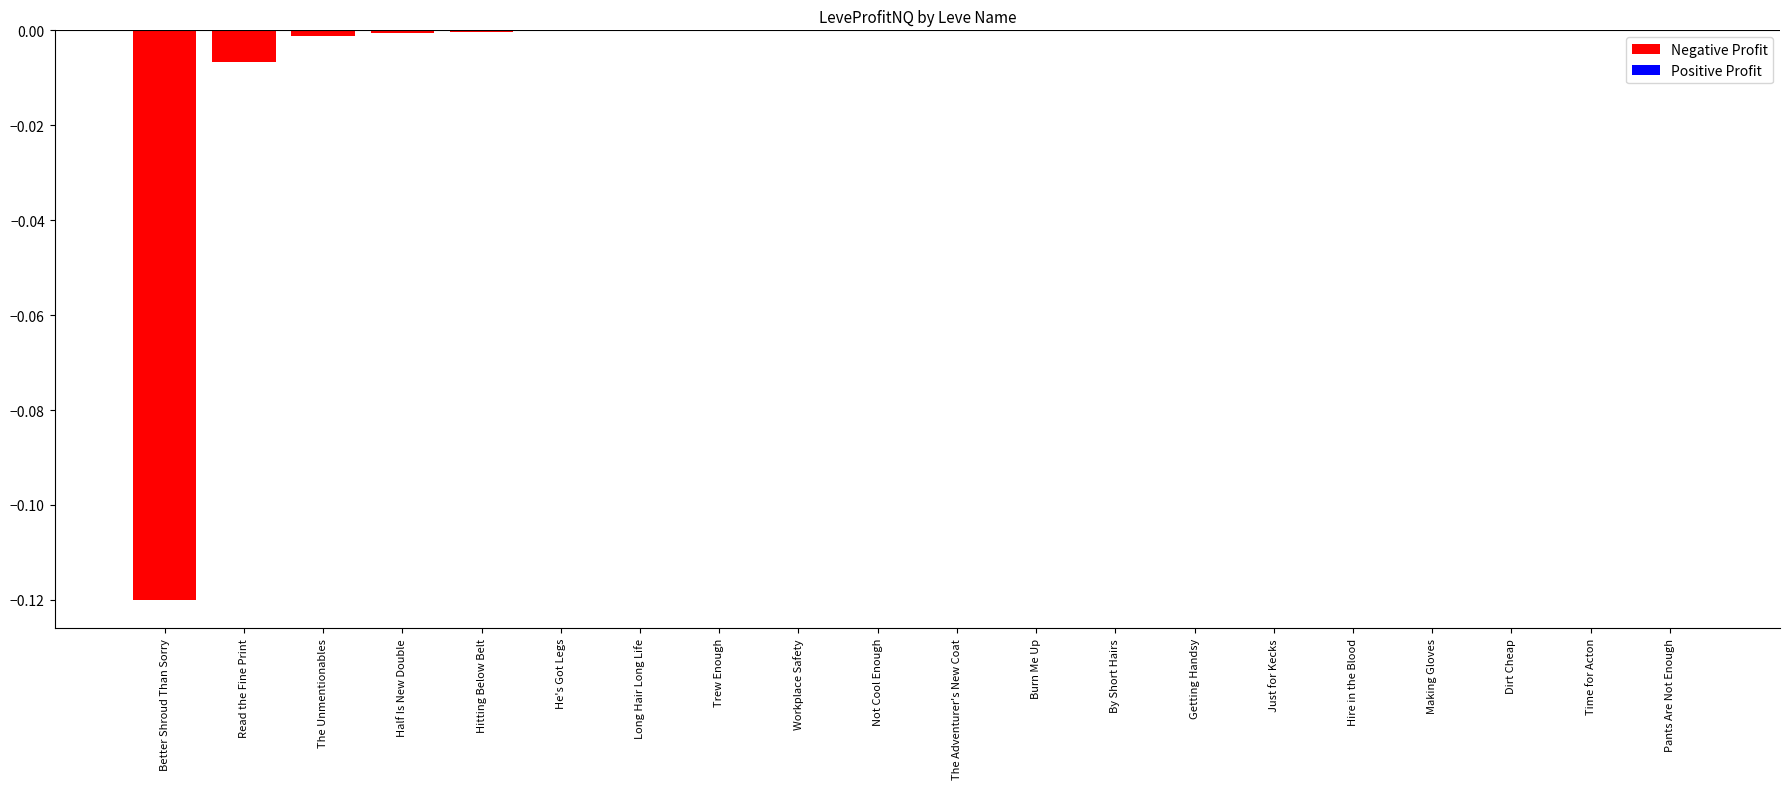

True or false: the data shows -0.0 at Hire in the Blood.

True